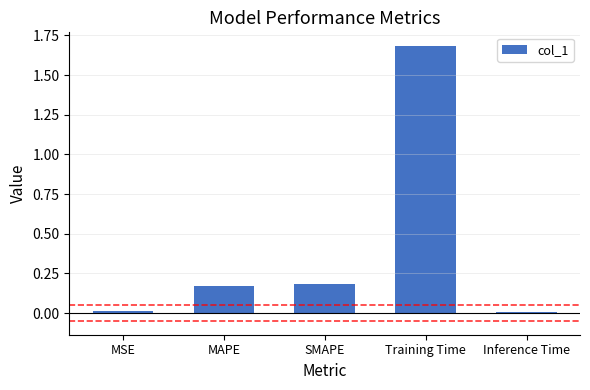

Does the chart contain stacked bars?

No